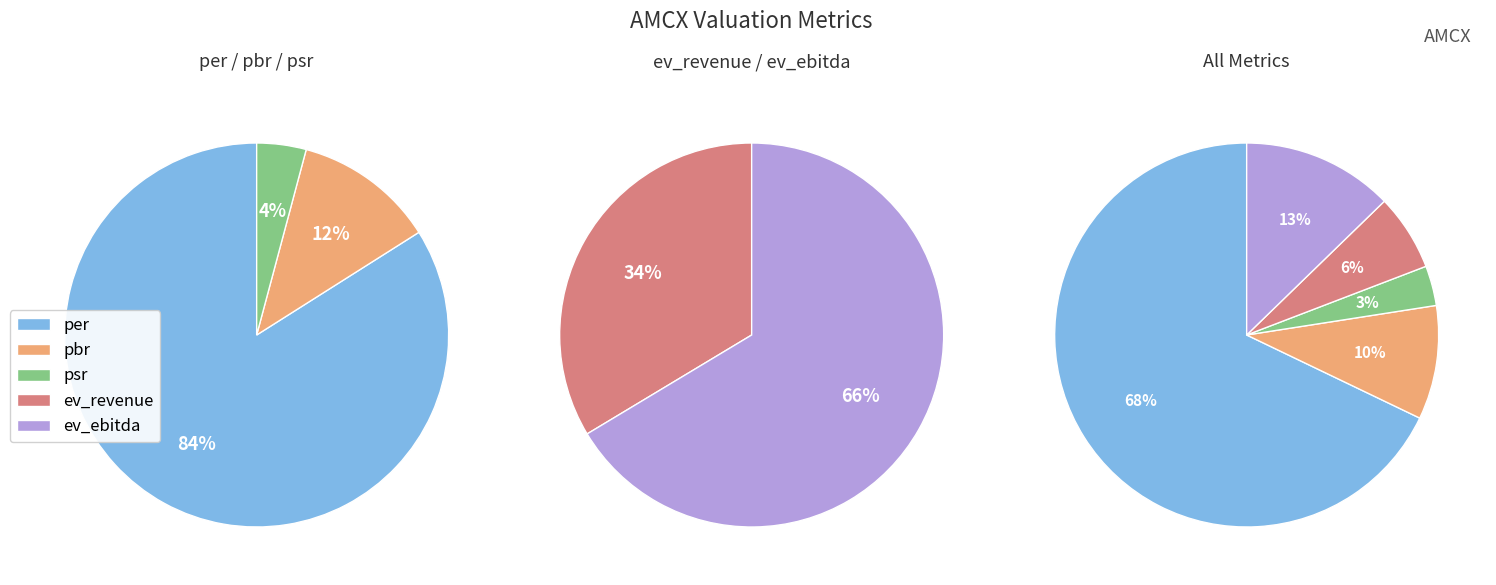

What is the largest slice in the pie chart?

per